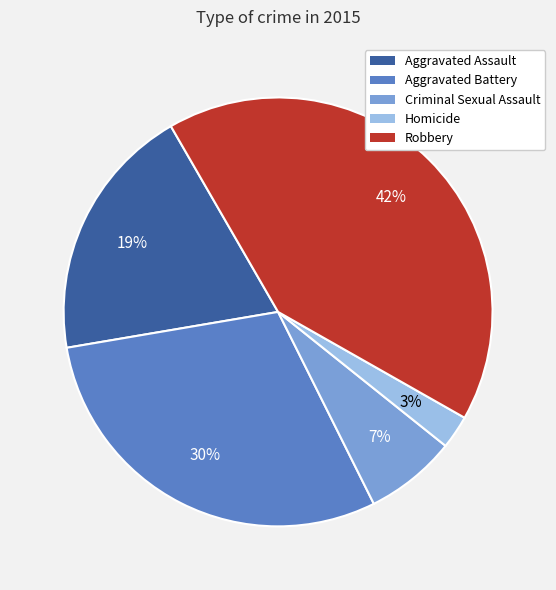

What is the smallest slice in the pie chart?

Homicide